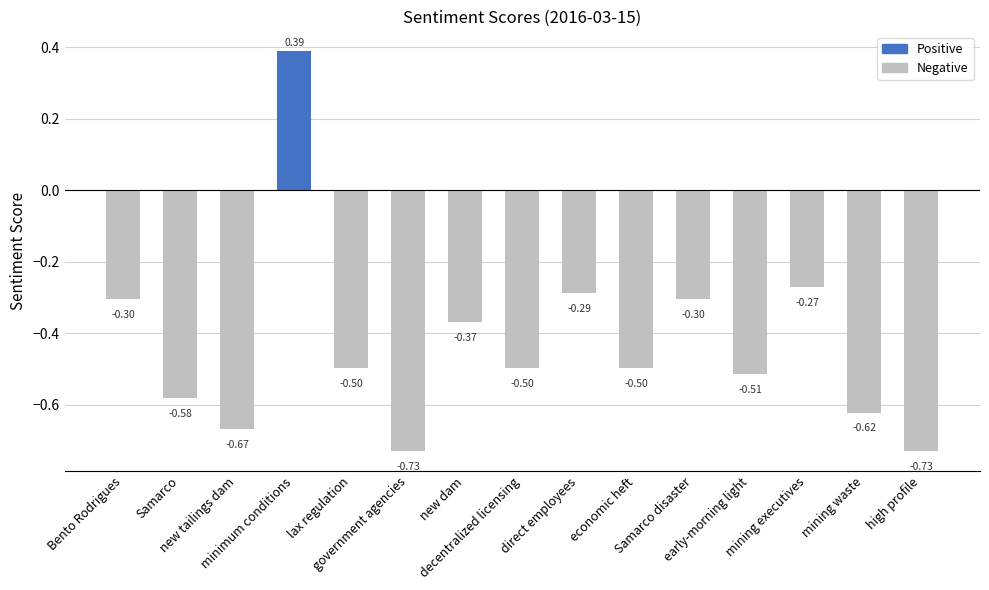

What is the sum of all values?

-6.5